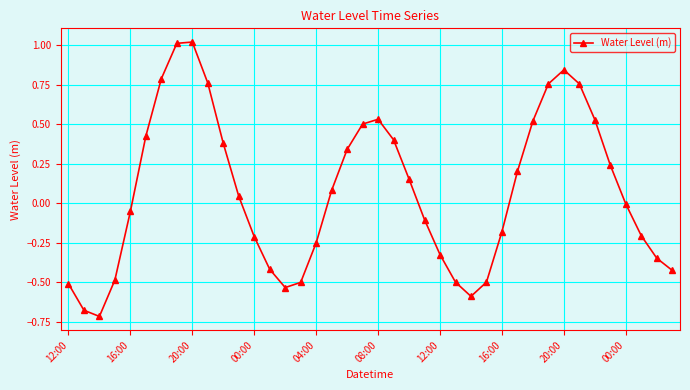

How many interior local peaks (higher than both neighbors) does the data have?

3